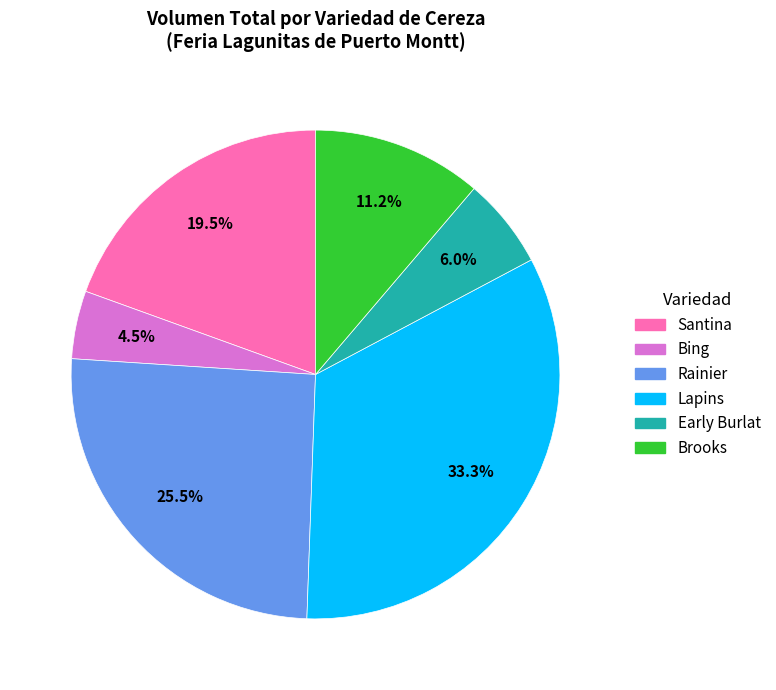

Between Santina and Early Burlat, which is larger?

Santina